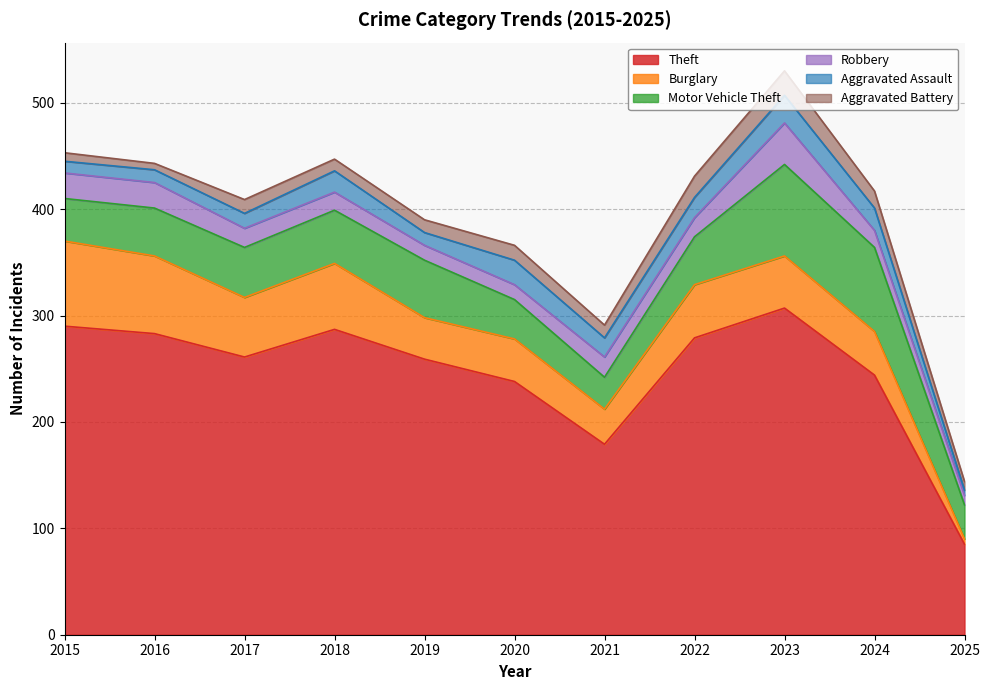

Is the value of Aggravated Assault at 2022 greater than the value of Theft at 2019?

No